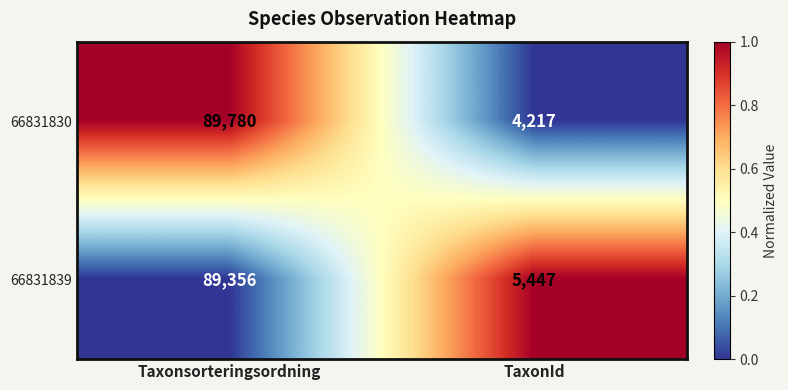

What is the difference between the maximum and minimum values in the 66831830 series?

85563